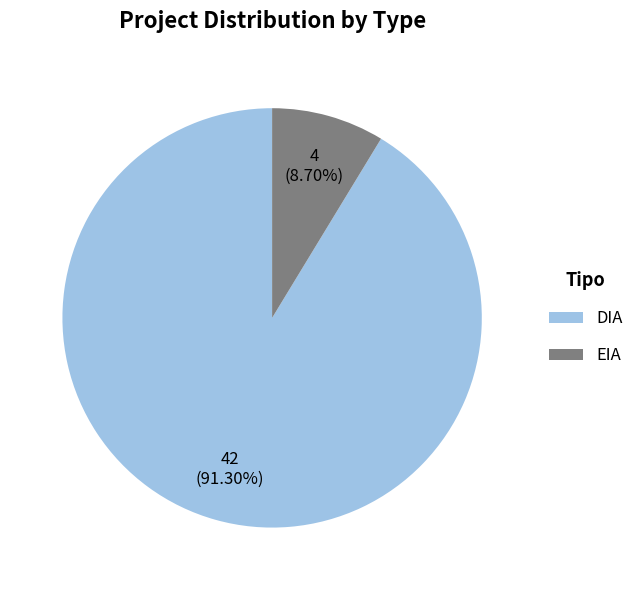

Rank the categories by value from highest to lowest.

DIA, EIA